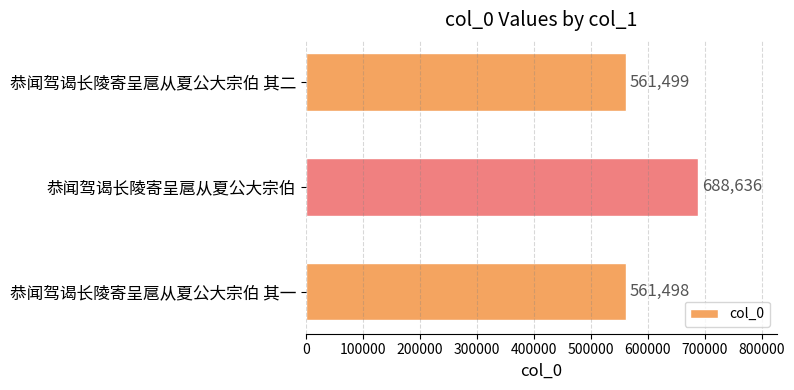

Is it true that the value at 恭闻驾谒长陵寄呈扈从夏公大宗伯 其一 is 561498?

True